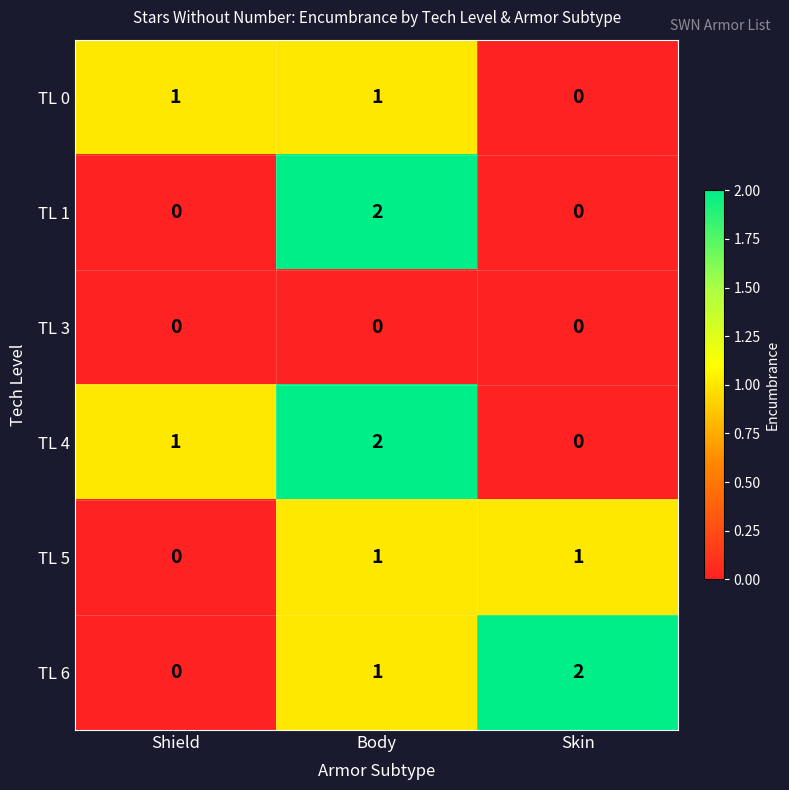

What is the sum of the TL 6 values at Body and Skin?

3